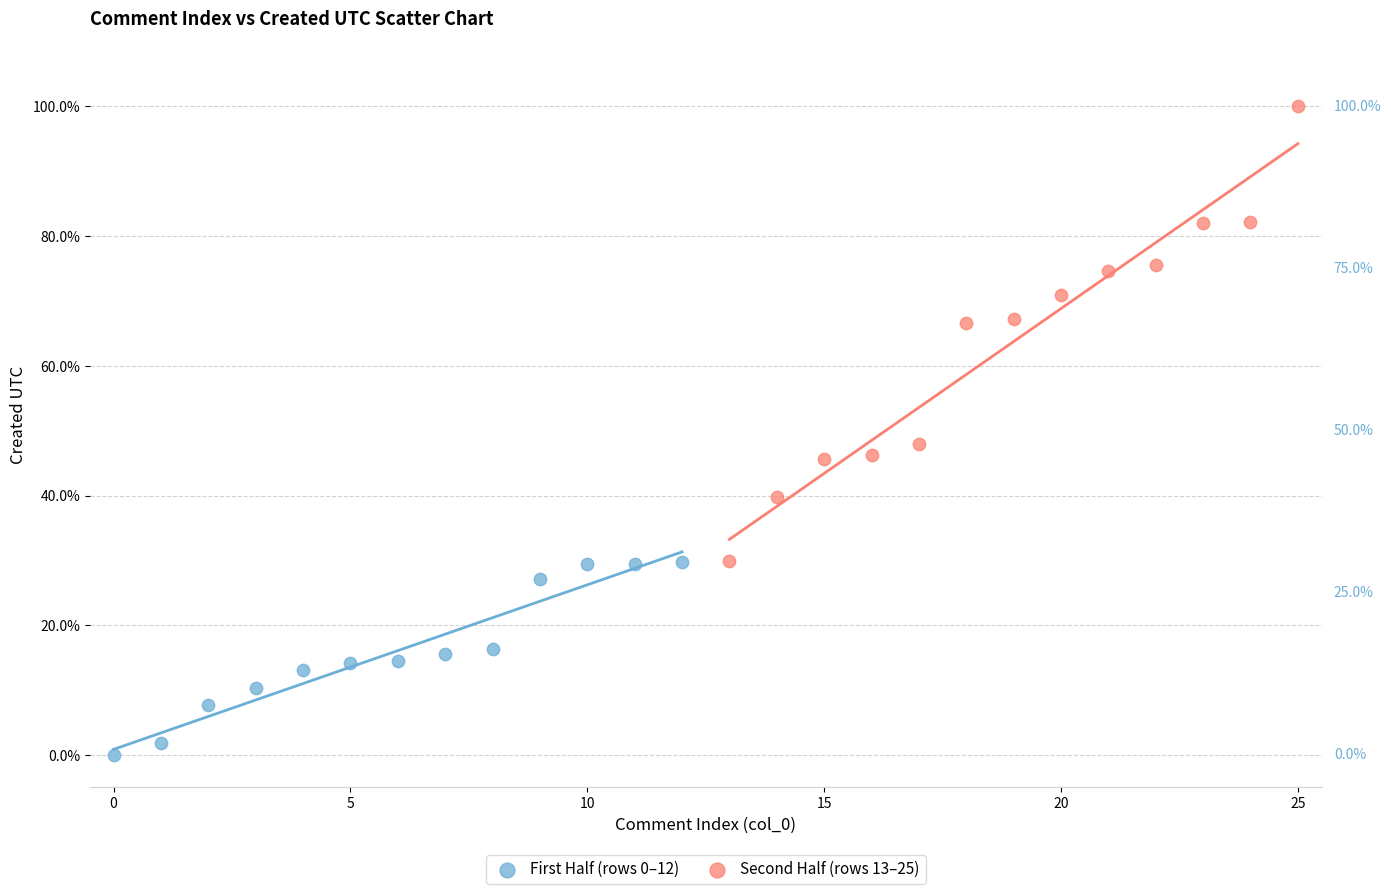

Which series has the largest Y range (max minus min)?

Second Half (rows 13–25)